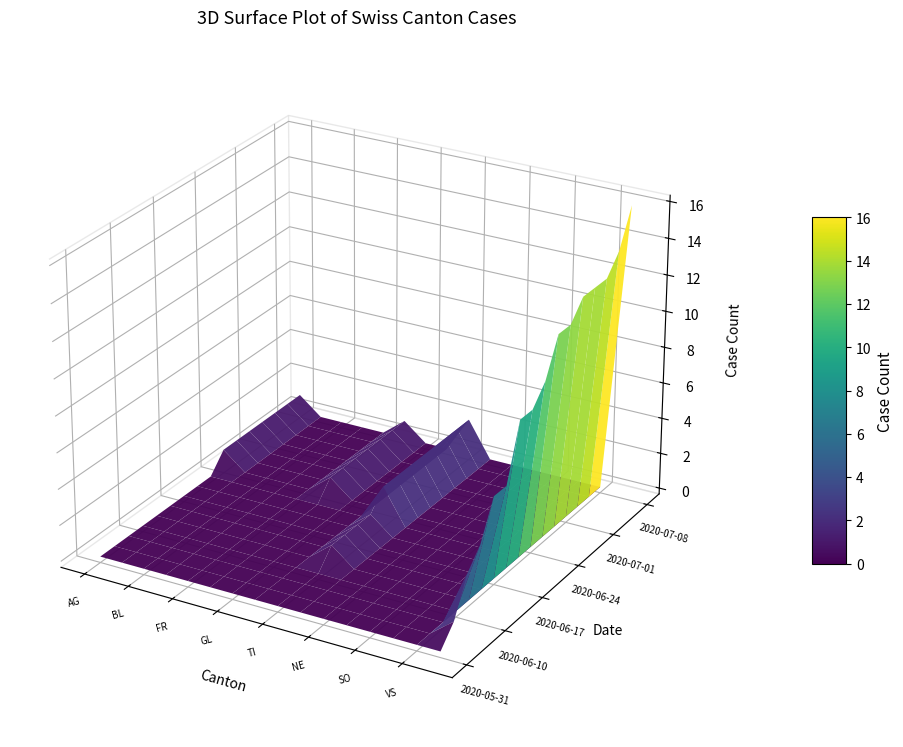

Rank the series at 8 from highest to lowest value.

2020-06-22, 2020-06-24, 2020-06-26, 2020-06-29, 2020-07-01, 2020-07-03, 2020-07-06, 2020-07-08, 2020-06-12, 2020-06-15, 2020-06-17, 2020-06-20, 2020-05-31, 2020-06-07, 2020-06-08, 2020-06-10